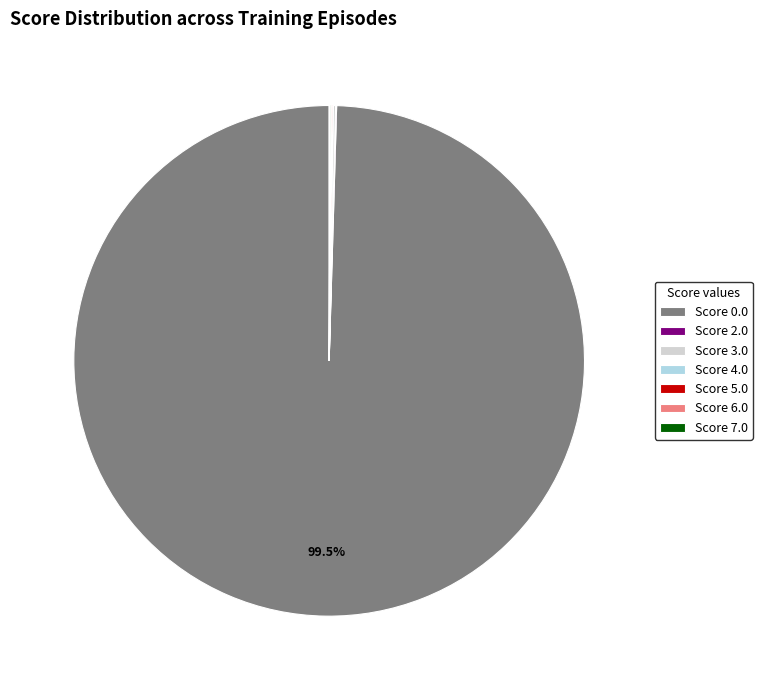

What is the majority slice?

Score 0.0